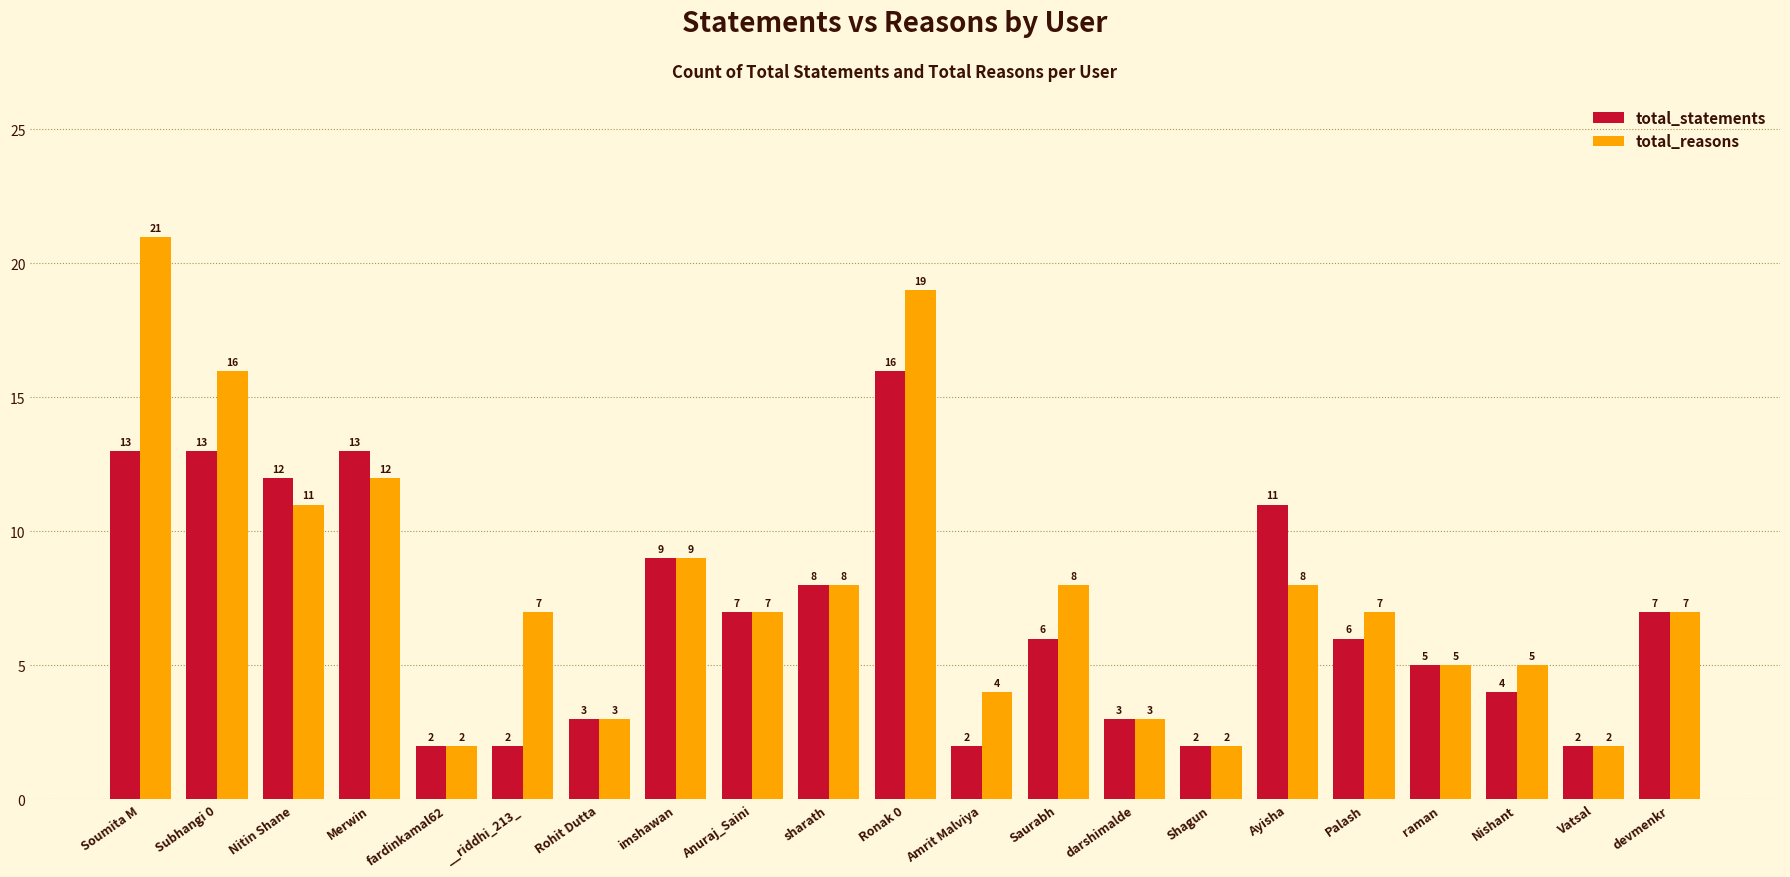

Reading left to right, what are all the values shown in this chart?

total_statements: 13	13	12	13	2	2	3	9	7	8	16	2	6	3	2	11	6	5	4	2	7
total_reasons: 21	16	11	12	2	7	3	9	7	8	19	4	8	3	2	8	7	5	5	2	7